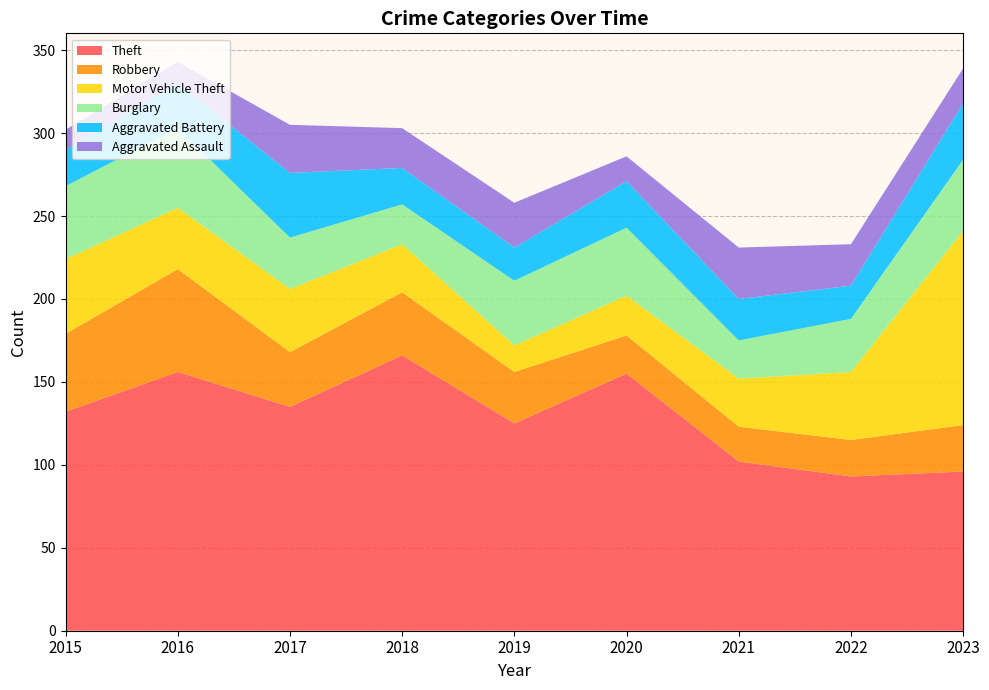

Reading left to right, extract all data points from this chart.

Theft: 132	156	135	166	125	155	102	93	96
Robbery: 47	62	33	38	31	23	21	22	28
Motor Vehicle Theft: 45	37	38	29	16	24	29	41	117
Burglary: 44	48	31	24	39	41	23	32	43
Aggravated Battery: 22	27	39	22	20	28	25	20	34
Aggravated Assault: 12	13	29	24	27	15	31	25	21